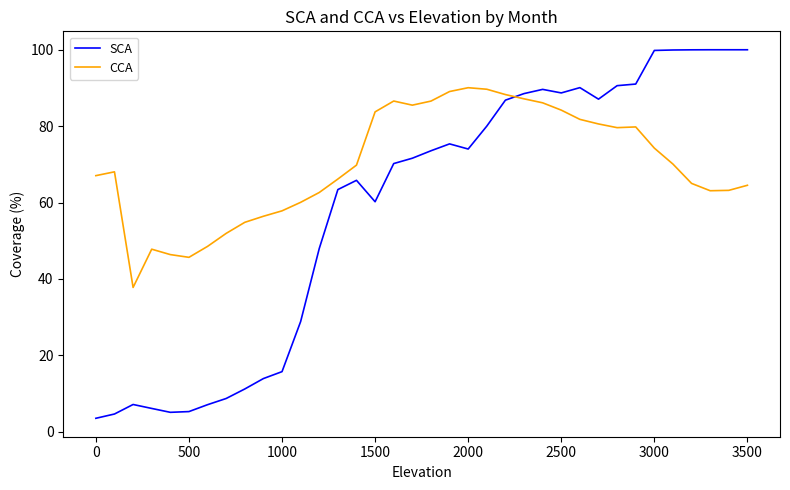

Which series has the largest range (max minus min)?

SCA